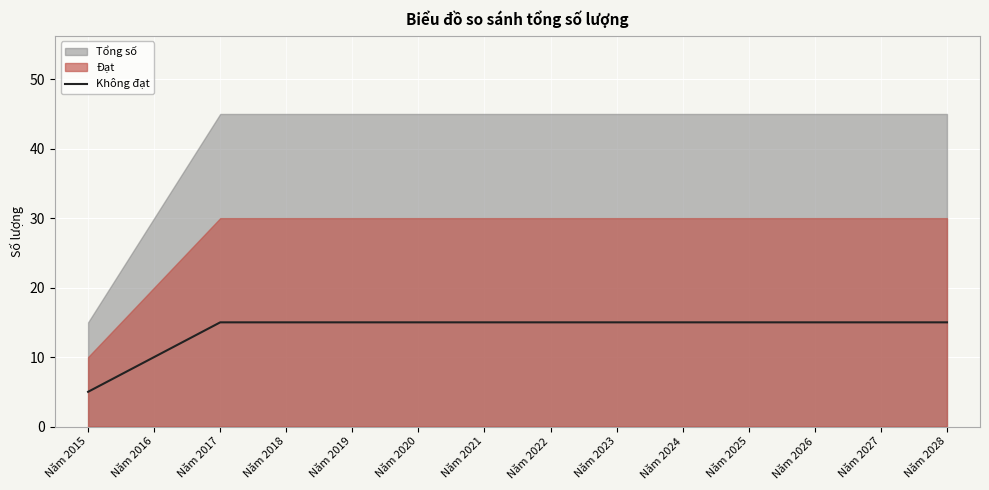

Reading left to right, extract all data points from this chart.

Năm 2015=5	Năm 2016=10	Năm 2017=15	Năm 2018=15	Năm 2019=15	Năm 2020=15	Năm 2021=15	Năm 2022=15	Năm 2023=15	Năm 2024=15	Năm 2025=15	Năm 2026=15	Năm 2027=15	Năm 2028=15